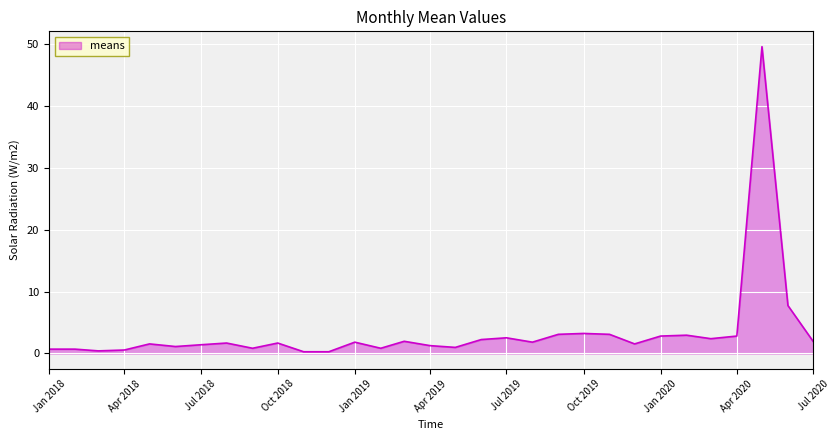

What is the greatest value displayed?

49.5